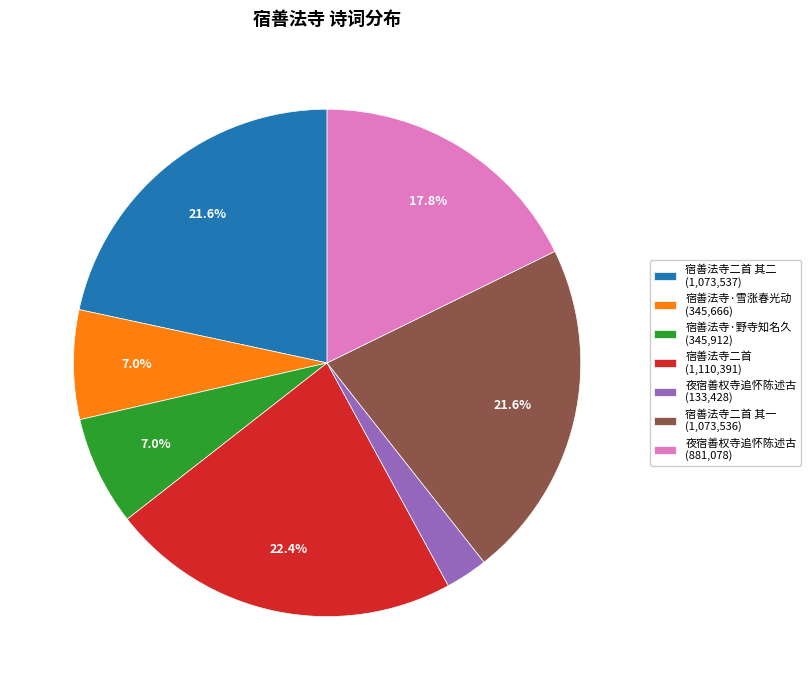

Does any single category account for the majority?

No